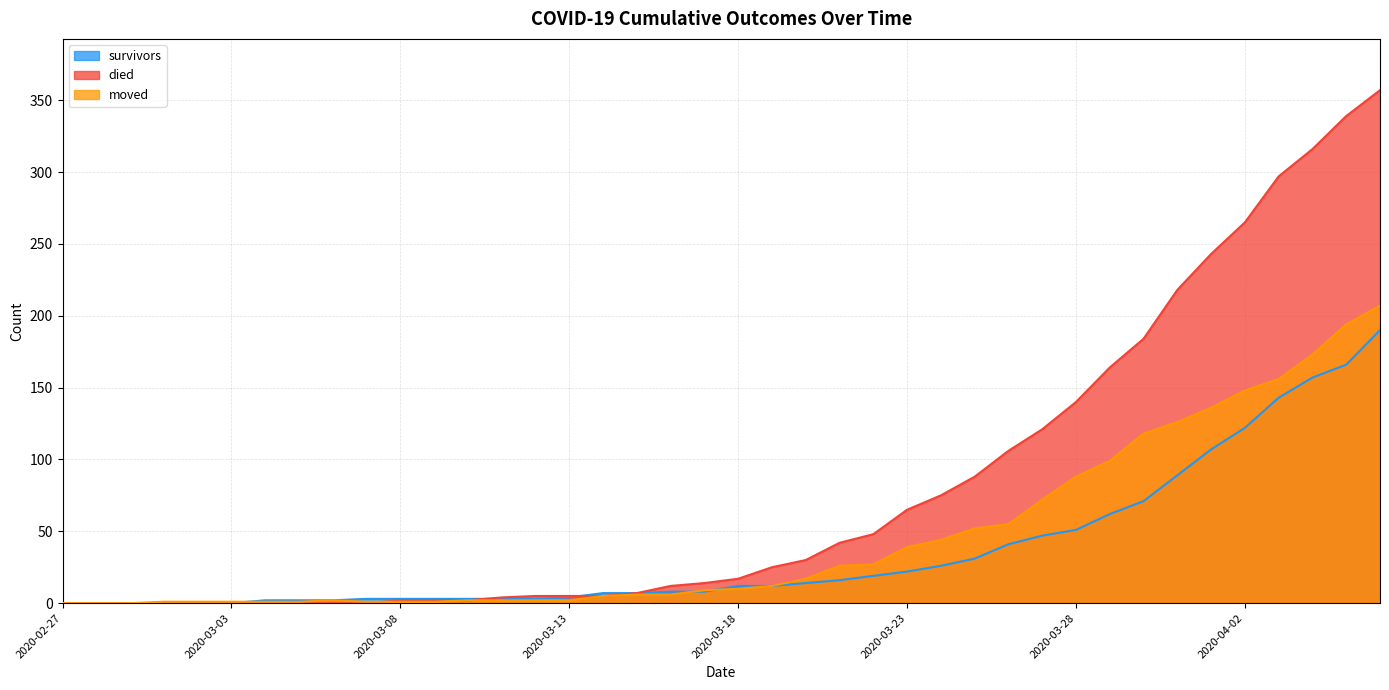

Which series has the widest spread of values?

died